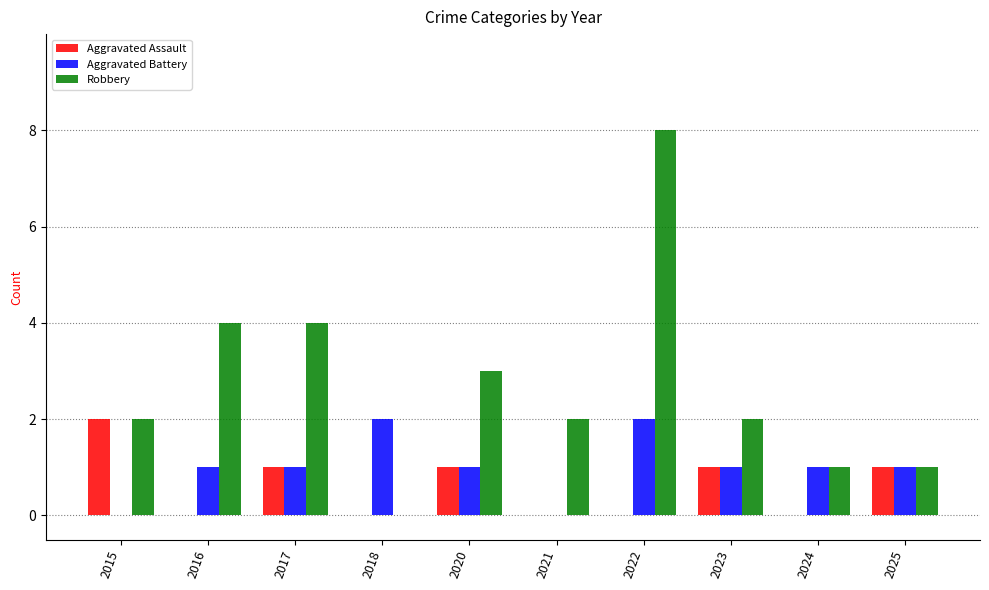

Which series changed the most between 2020 and 2023?

Robbery